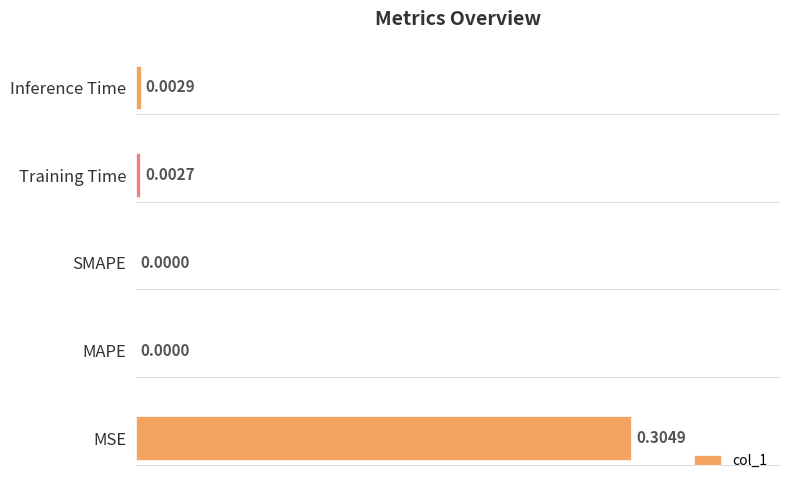

Are the bars horizontal?

Yes